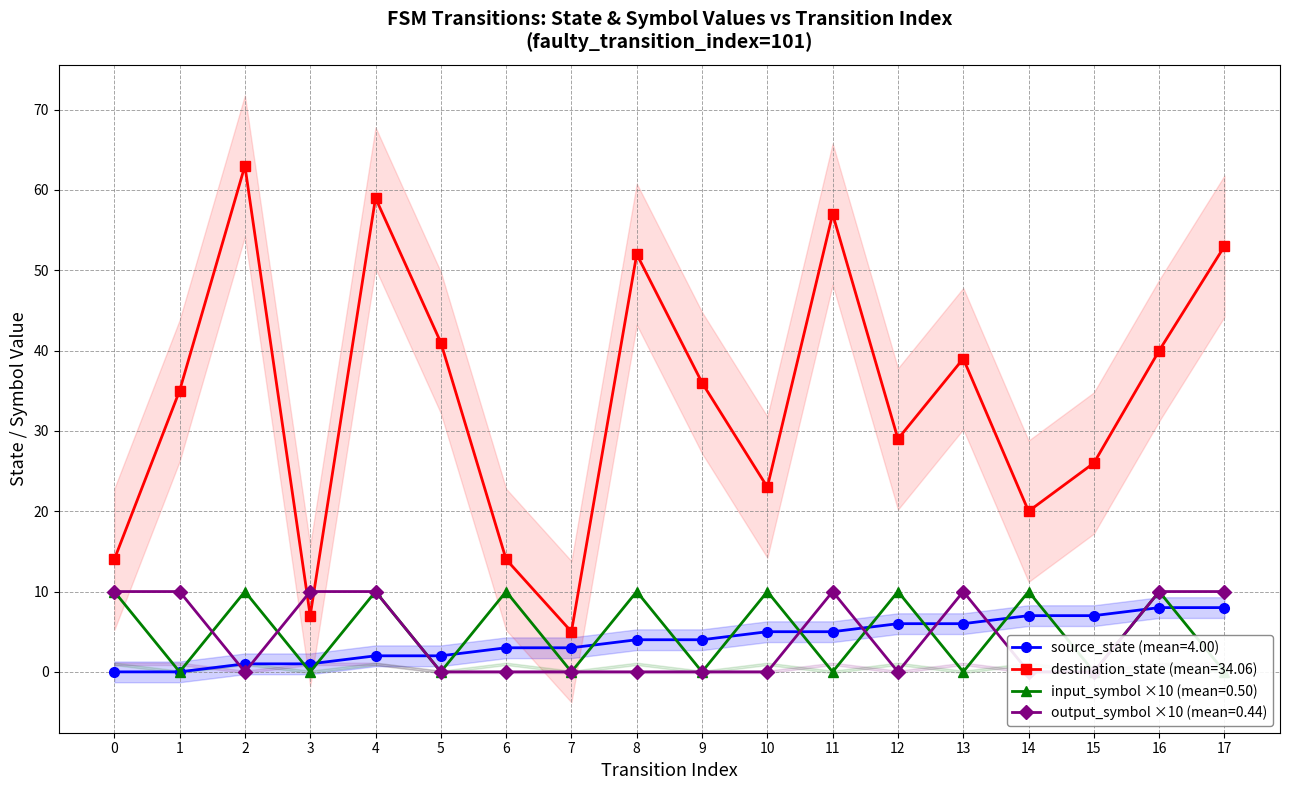

How many series are shown in this chart?

4